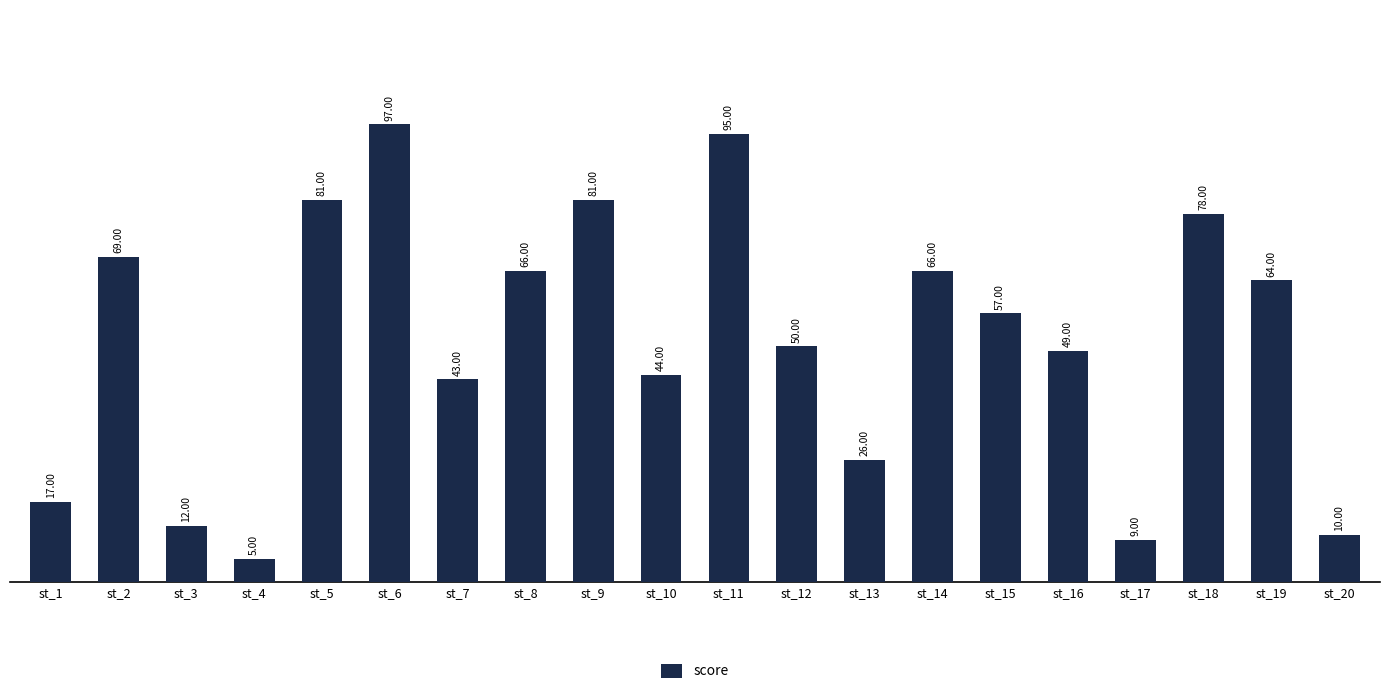

What is the change in value from st_2 to st_7?

-26